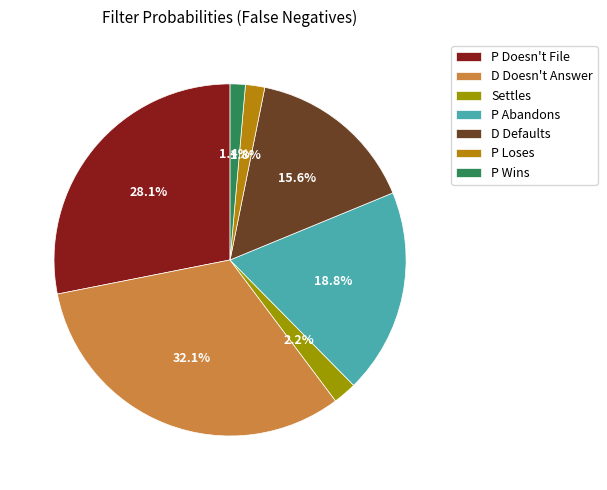

What is the change in value from D Defaults to P Loses?

-0.1